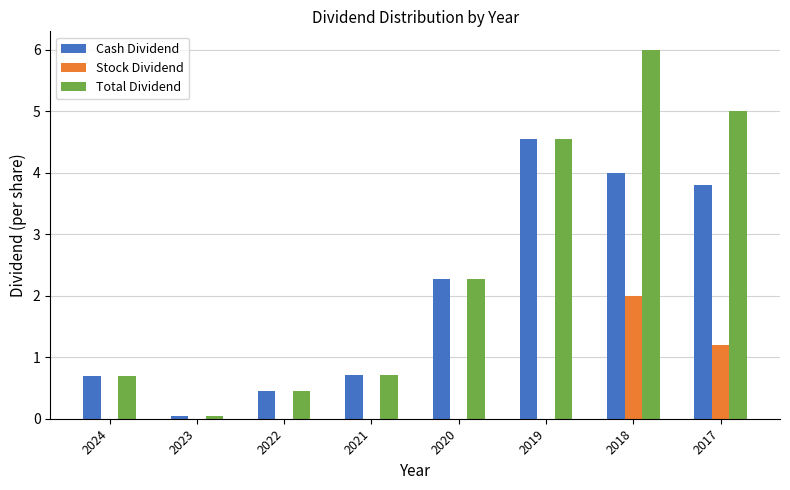

Does the chart contain stacked bars?

No